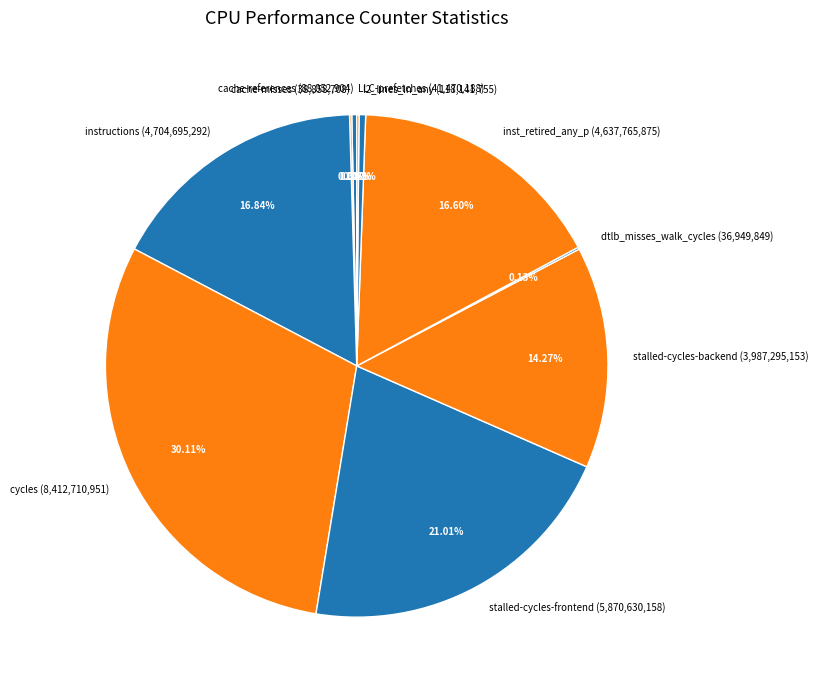

Is the sum of stalled-cycles-backend (3,987,295,153) and l2_lines_in_any (118,141,755) greater than half?

No